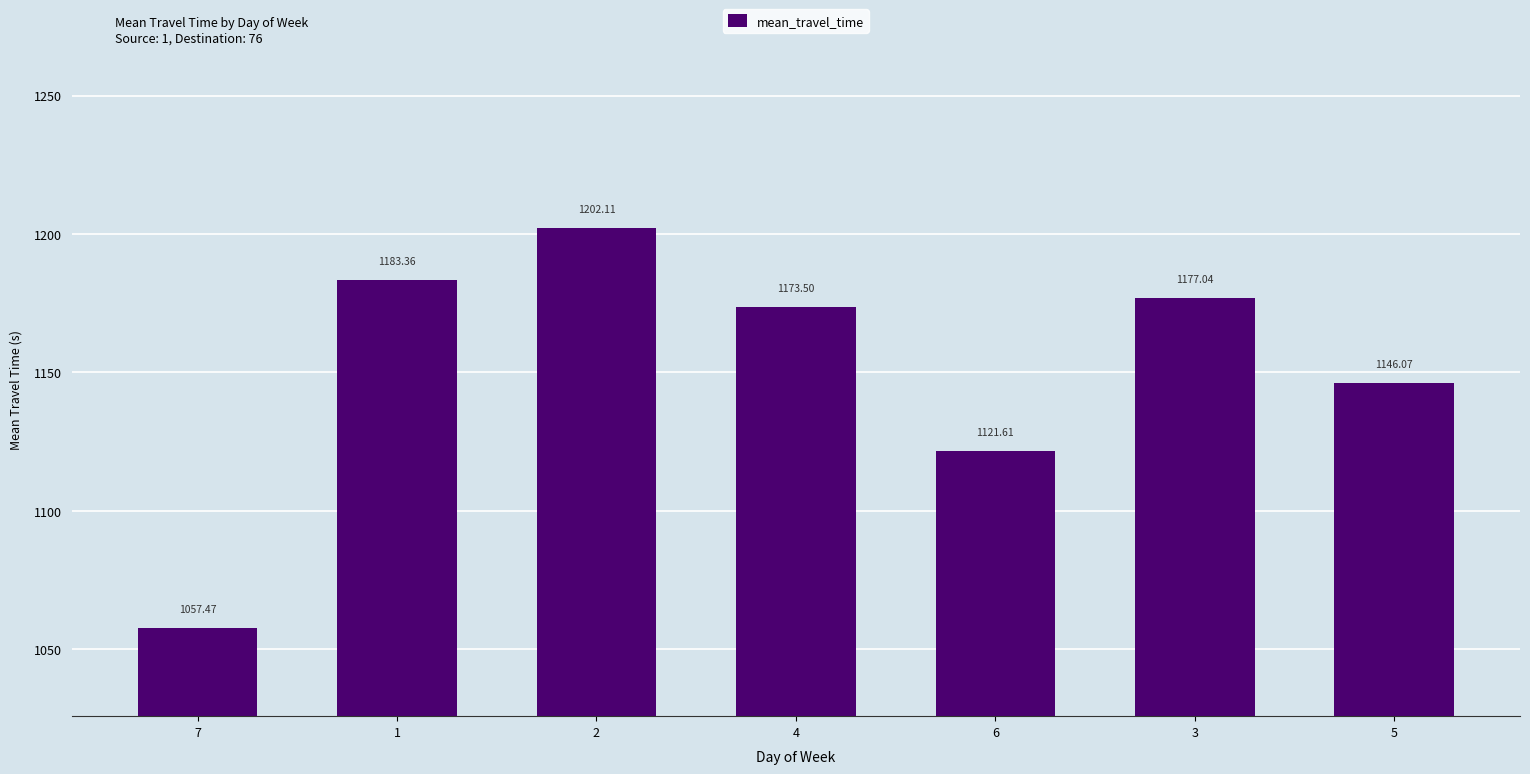

The chart shows a value of 329.5 at 3. True or false?

False